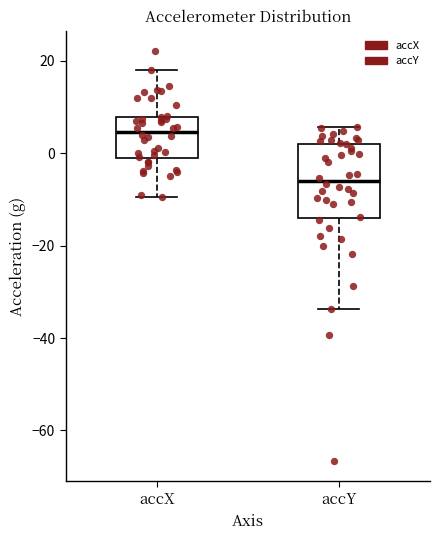

Which box has the highest median line?

accX